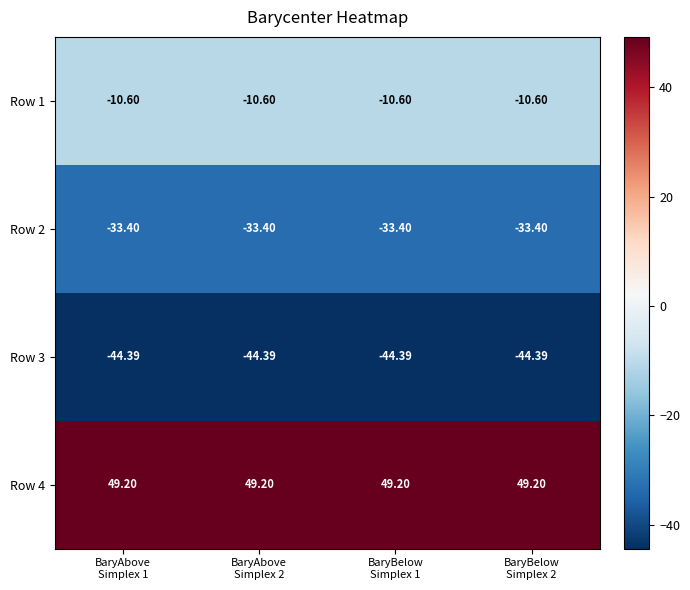

How many distinct data groups are displayed?

4